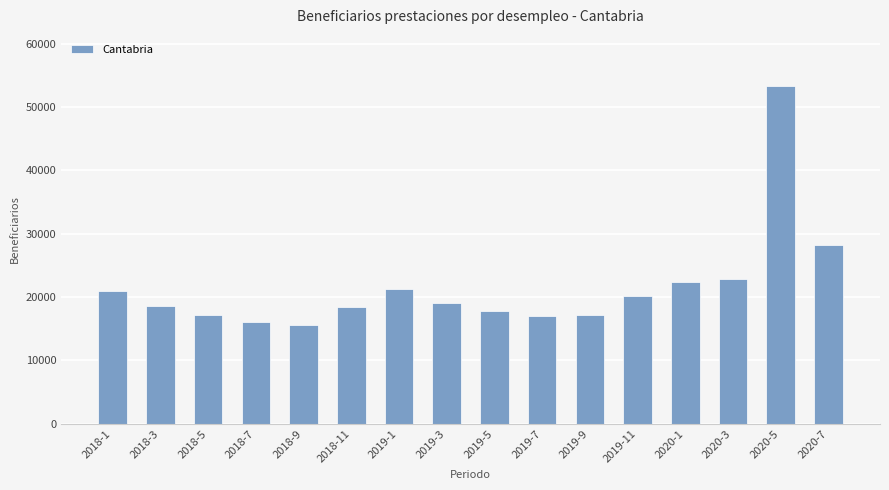

At which label does the data first exceed 19047?

2018-1